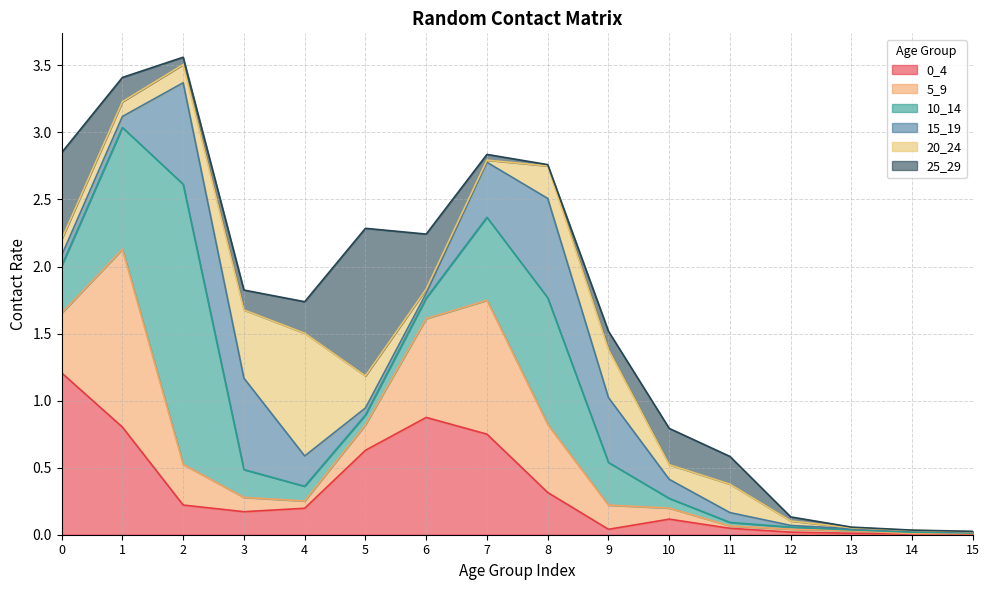

Is the value of 10_14 at 13 greater than the value of 5_9 at 8?

No